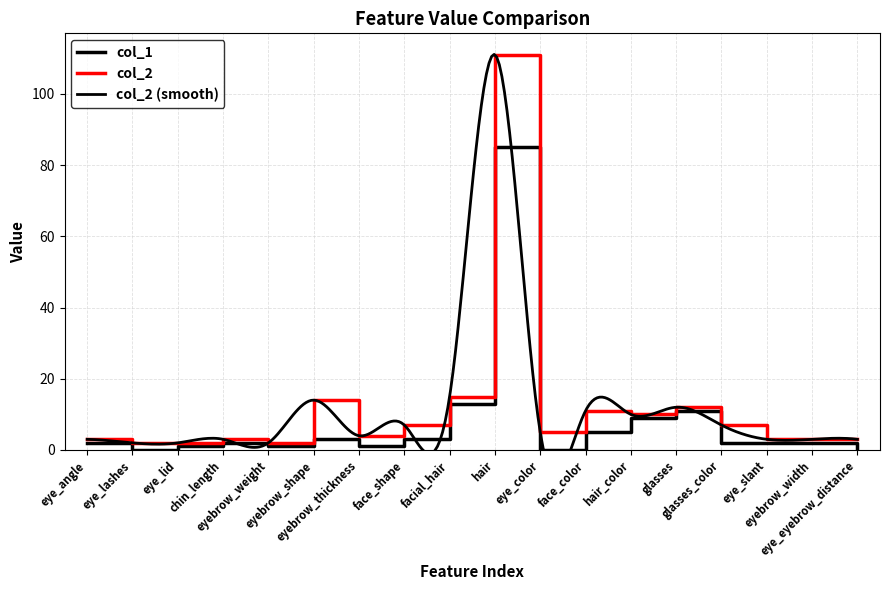

What is the difference between the highest and lowest values at chin_length?

1